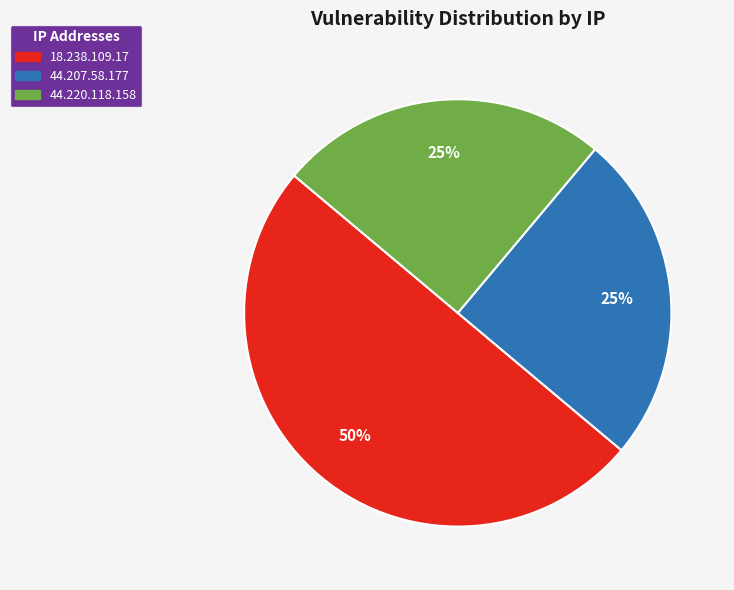

Which category has the biggest portion of the pie?

18.238.109.17